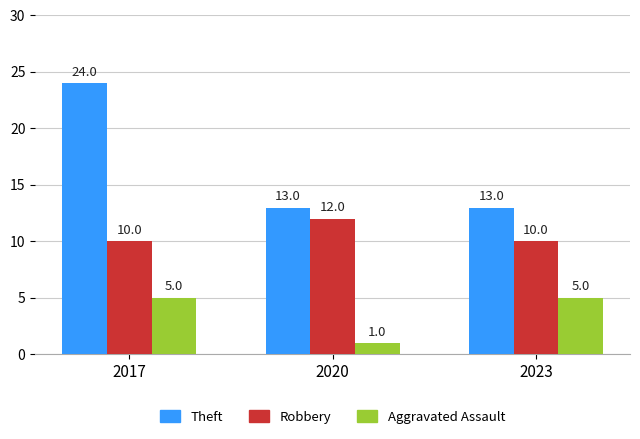

What is the value of the Robbery bar at the 3rd from the left?

10